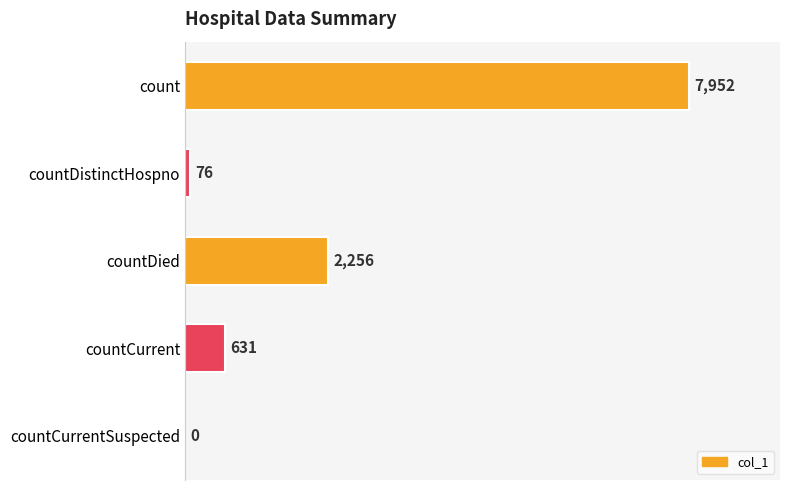

What is the average value?

2183